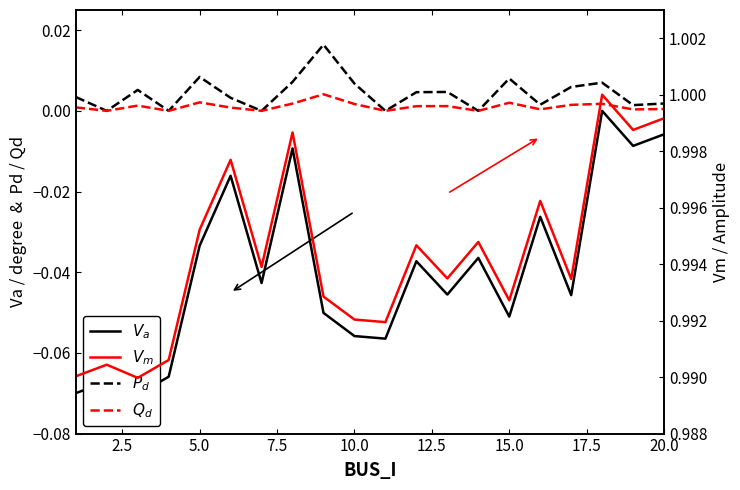

The $V_m$ series shows 1.4 at 15. True or false?

False